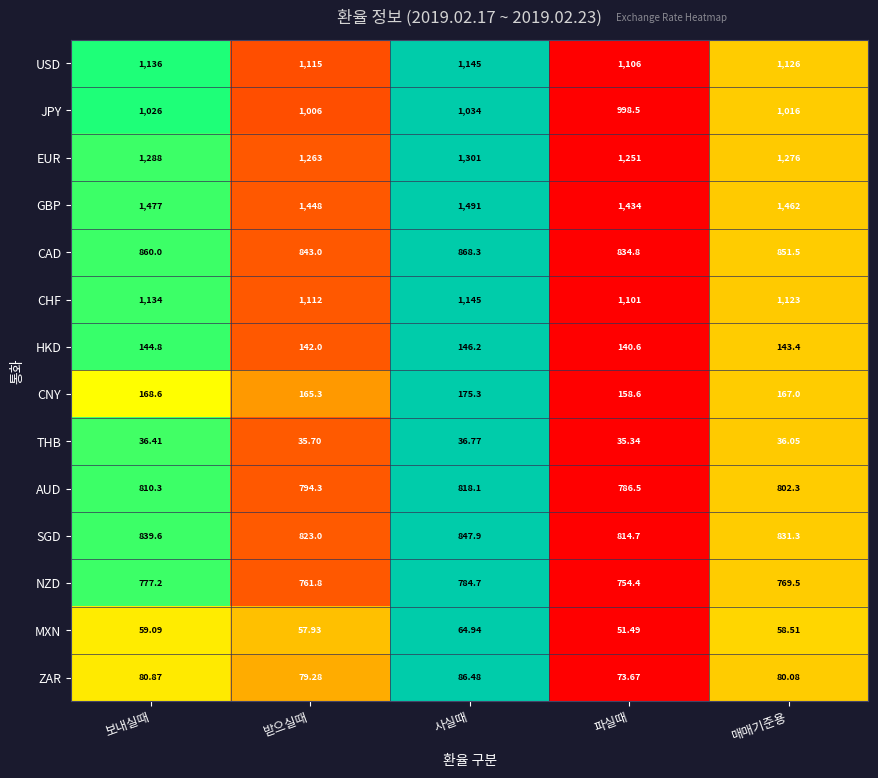

Which series has the widest spread of values?

GBP